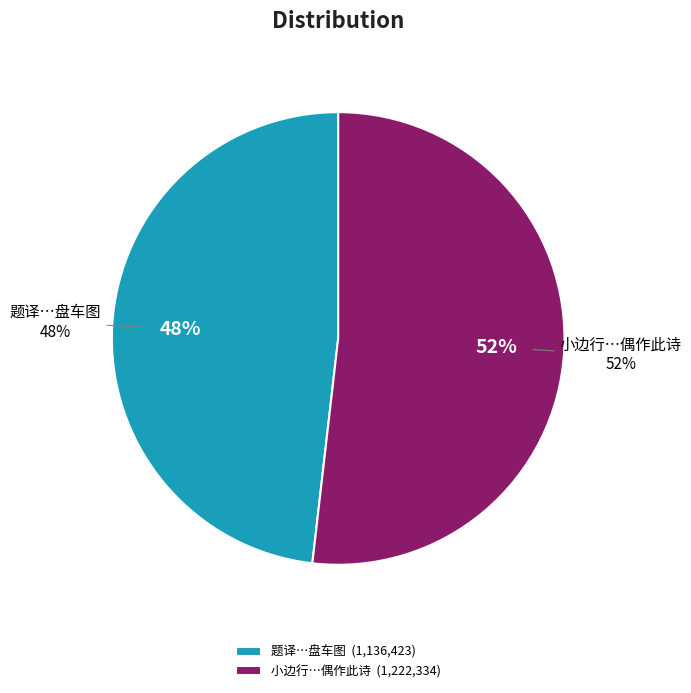

To the nearest percent, what is the combined percentage of 题译学张提举乃尊开封府尹张彦亨所藏郭熙盘车图 and 小边行一百五日同总尹张彦亨赴小边口相视河流回马上偶作此诗?

100%